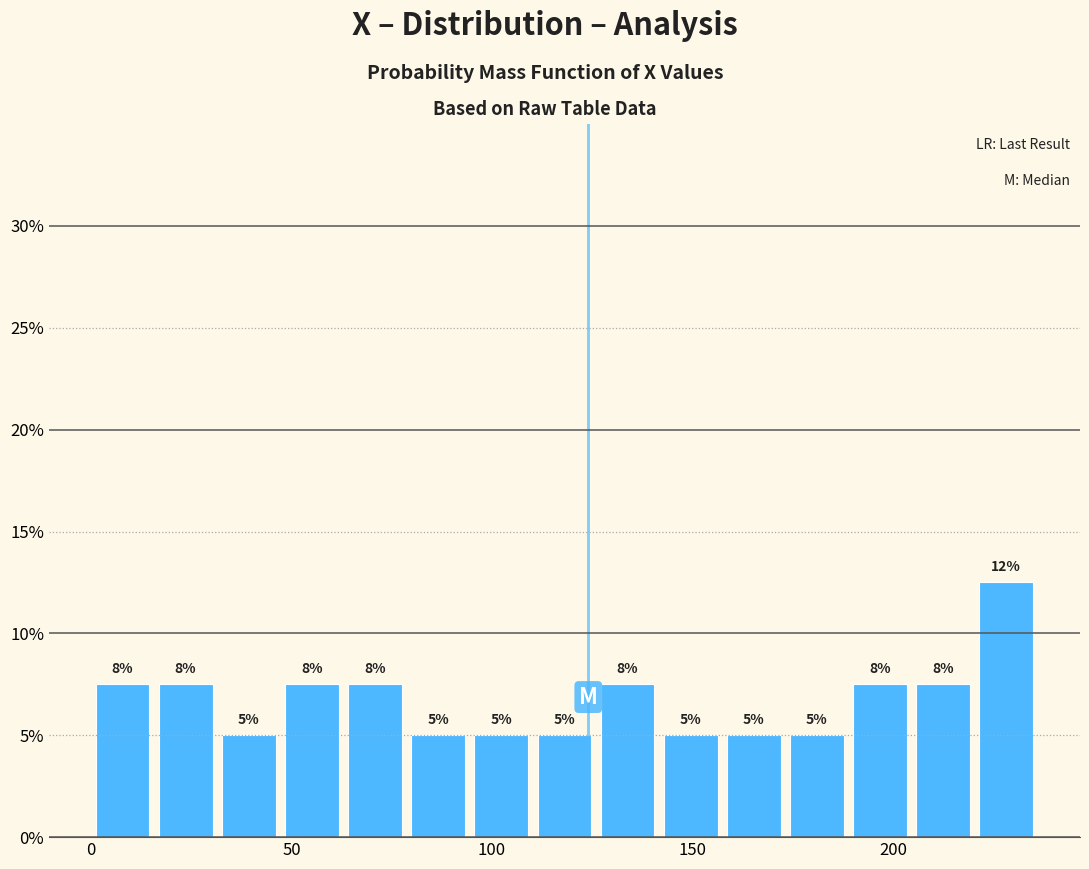

Around what value on the x-axis is the tallest bar? Give the approximate position of its centre, as read against the axis.

230